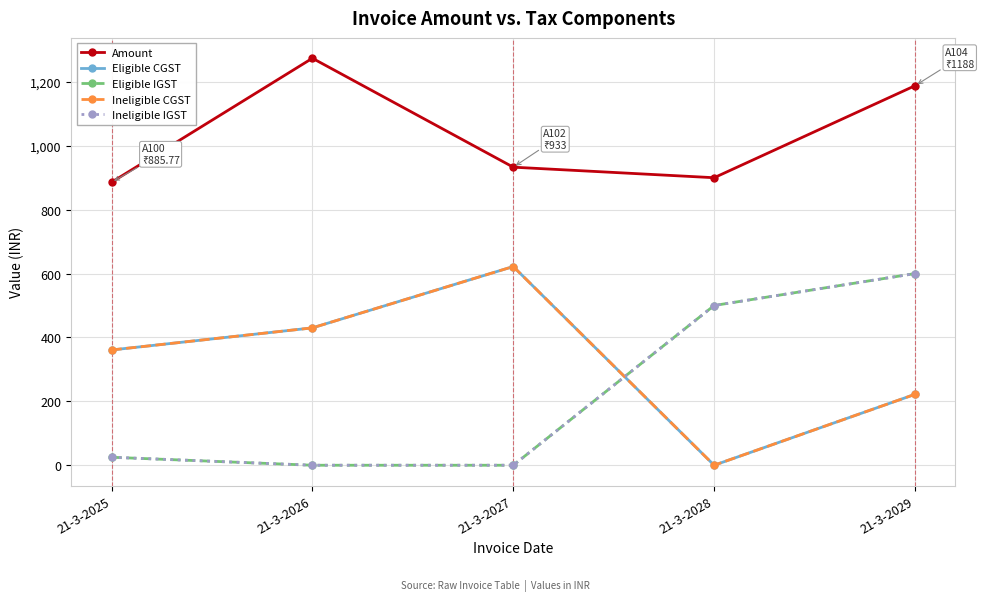

Rank the series by their maximum value, from lowest to highest.

Eligible IGST, Ineligible IGST, Eligible CGST, Ineligible CGST, Amount